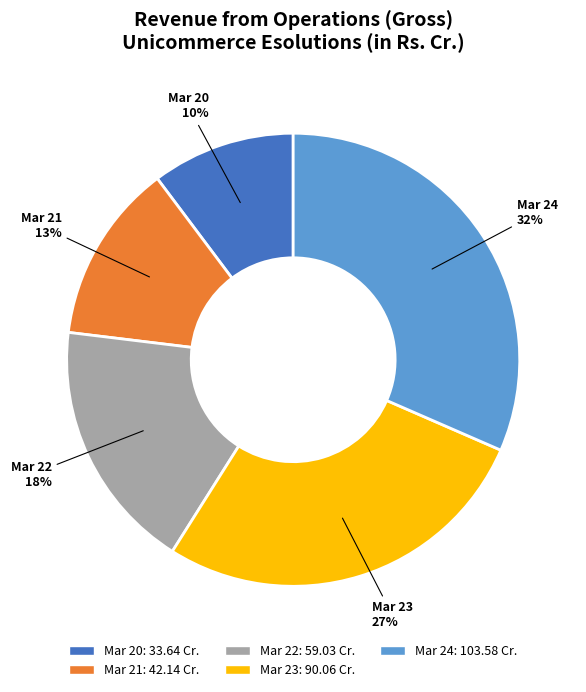

Do Mar 24 and Mar 21 together represent more than half of the pie?

No